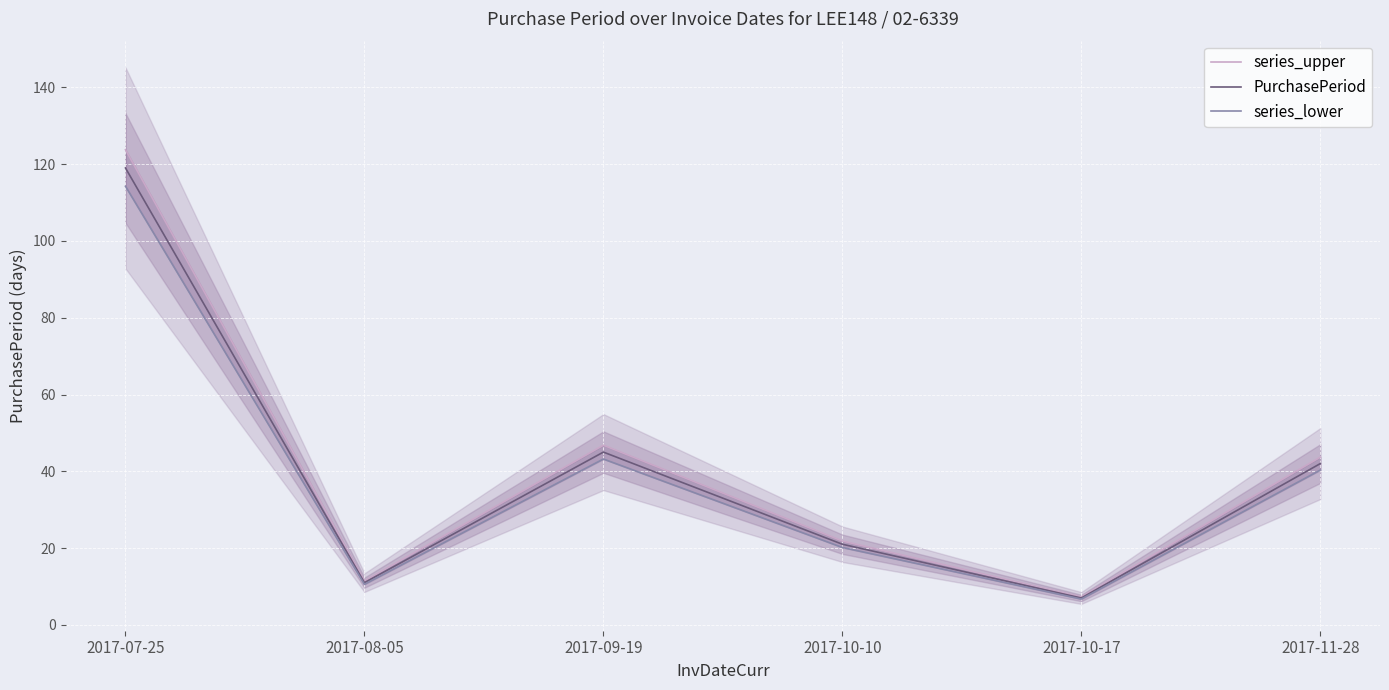

What is the label of the 2nd point from the right?

2017-10-17